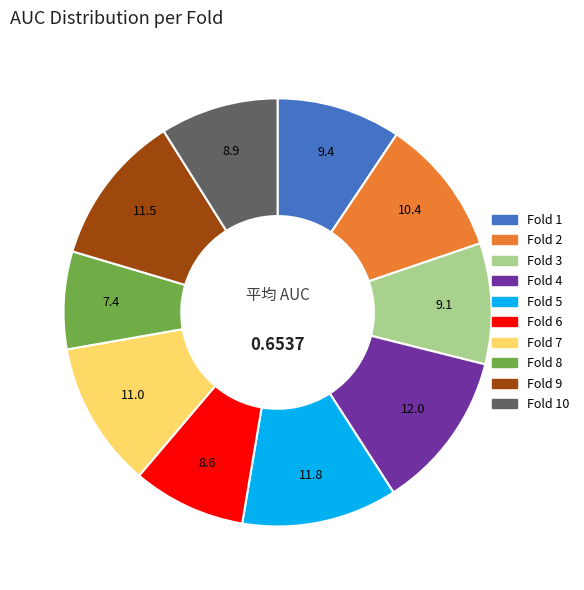

Is there a majority slice in this chart?

No